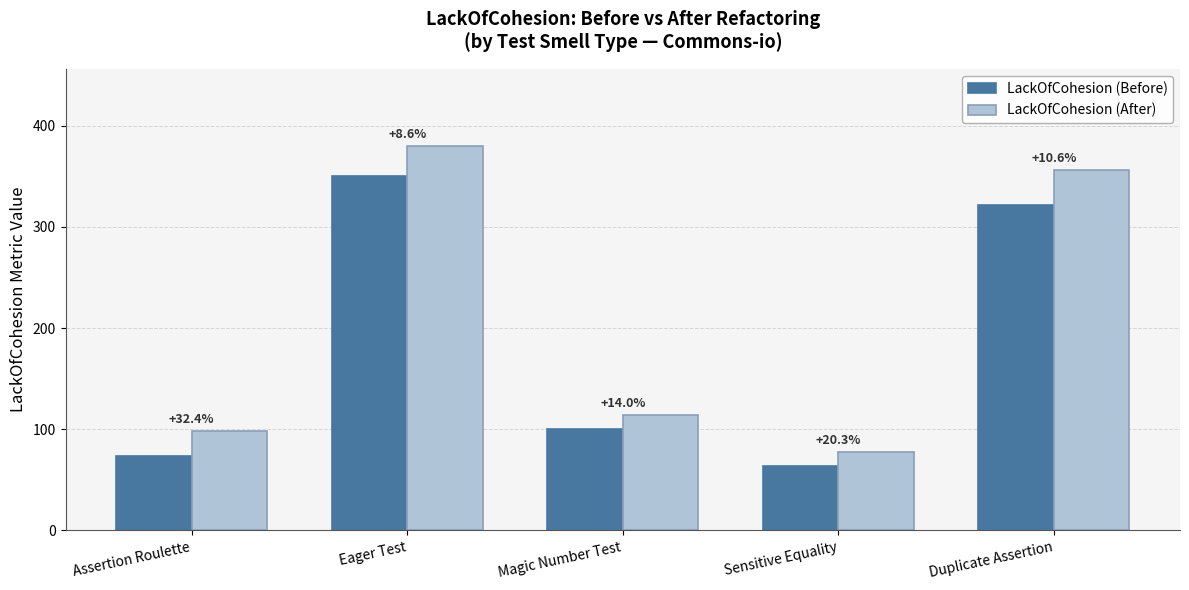

Are the bars grouped side by side (vs. stacked)?

Yes